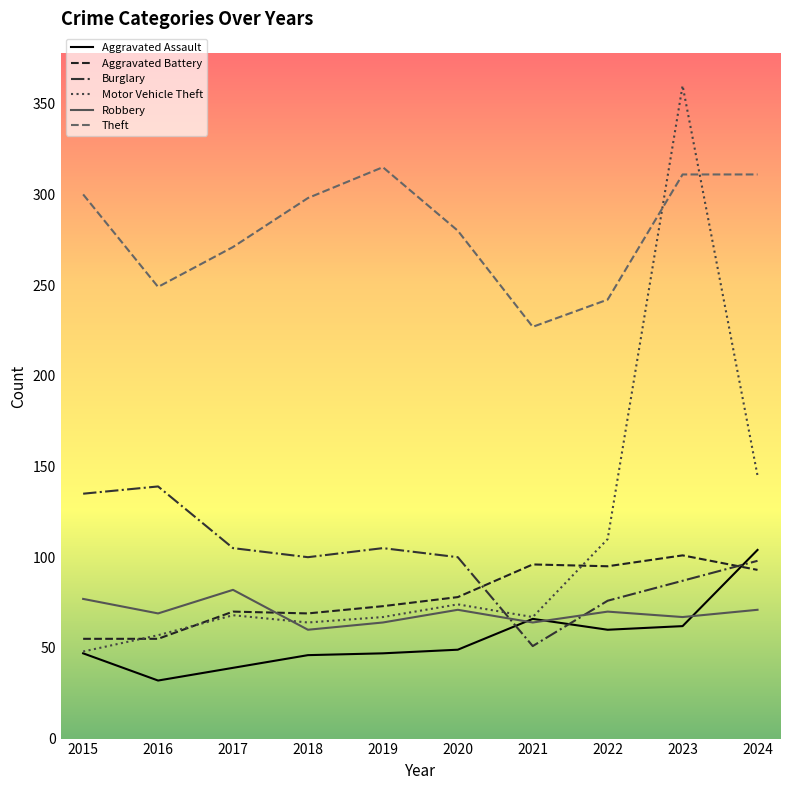

At which category is the sum across all series the highest?

2023